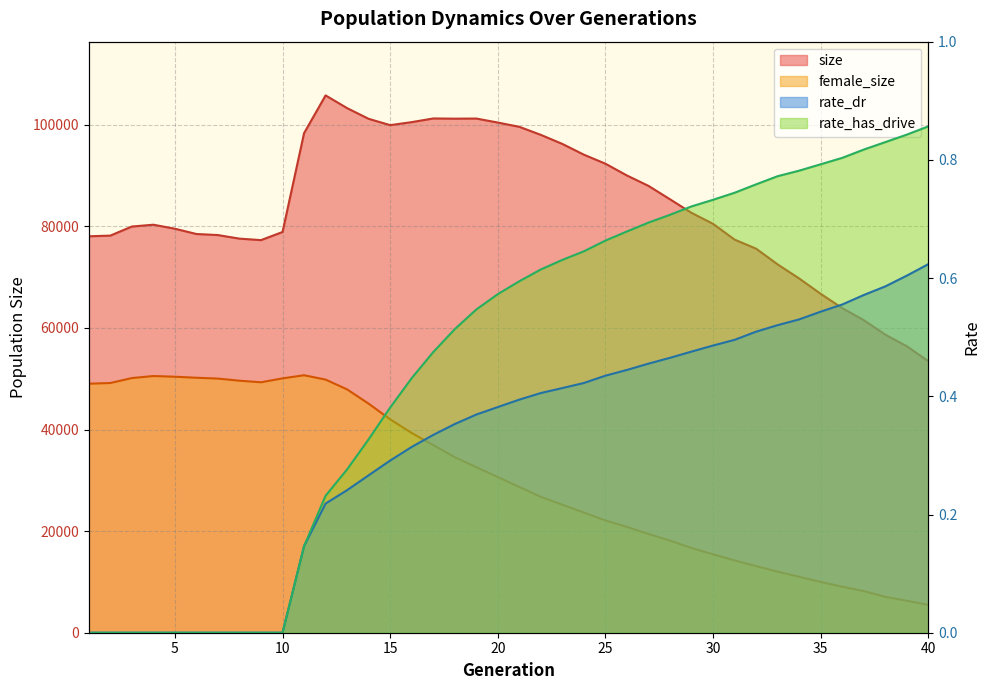

What is the difference between the maximum and minimum values in the rate_dr series?

0.6